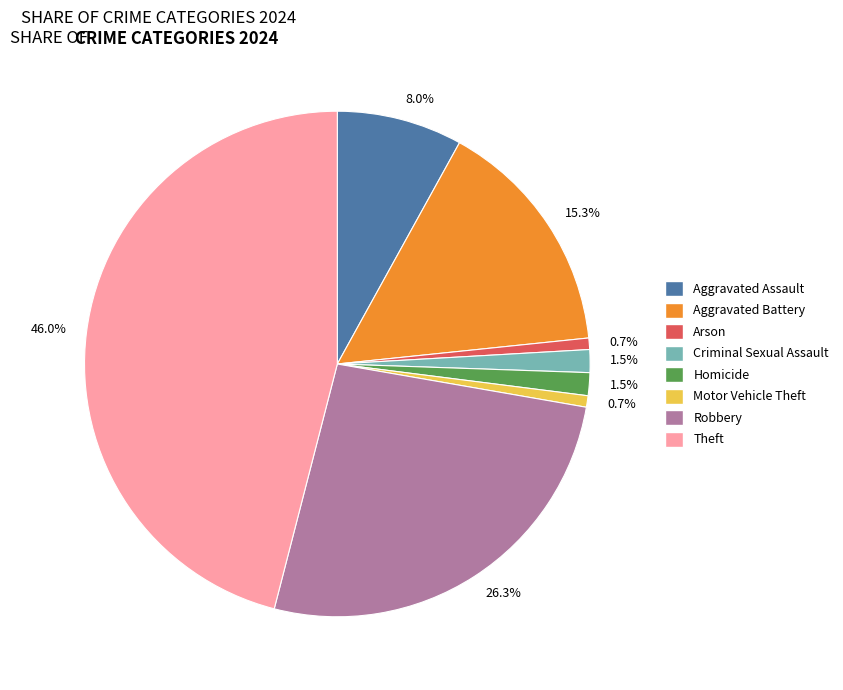

Approximately how many times larger is the value at Motor Vehicle Theft compared to Arson?

1.0